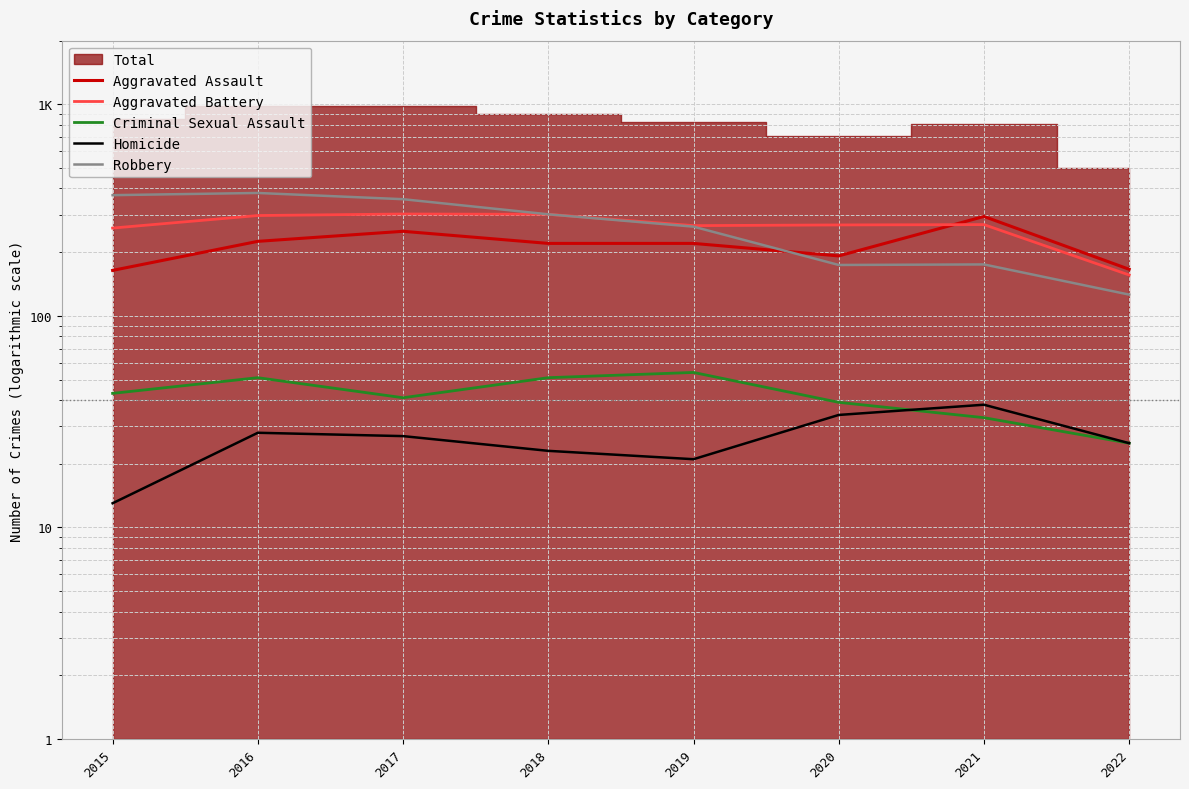

Is it true that Homicide equals 45 at 2017?

False